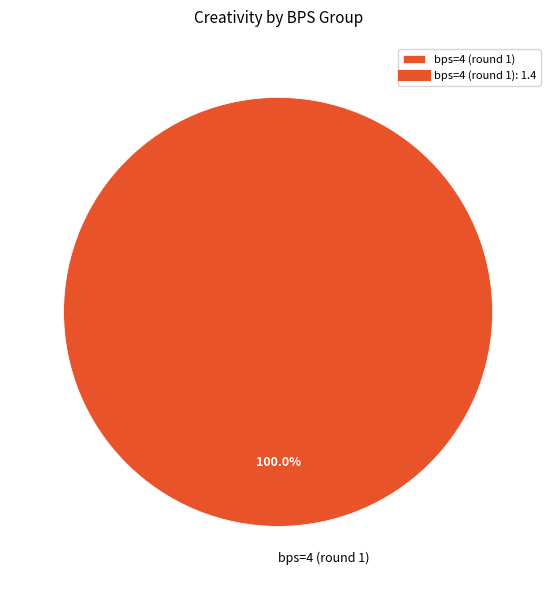

What is the majority slice?

bps=4 (round 1)